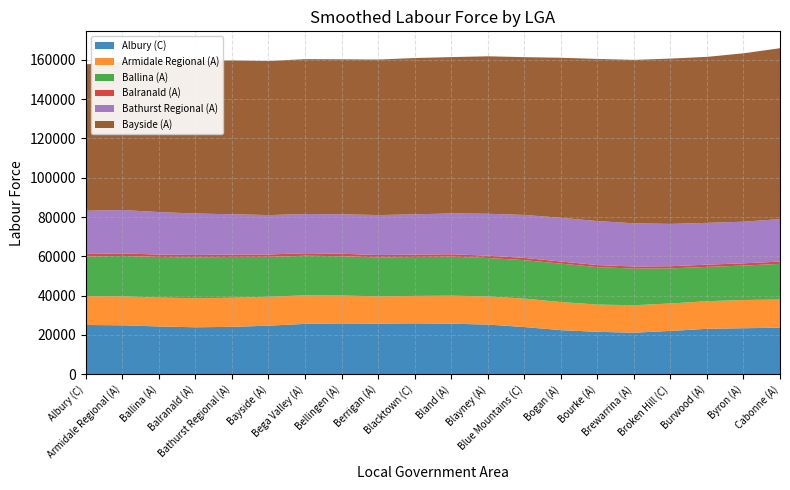

Where is Armidale Regional (A) nearest to the value 14348?

Cabonne (A)